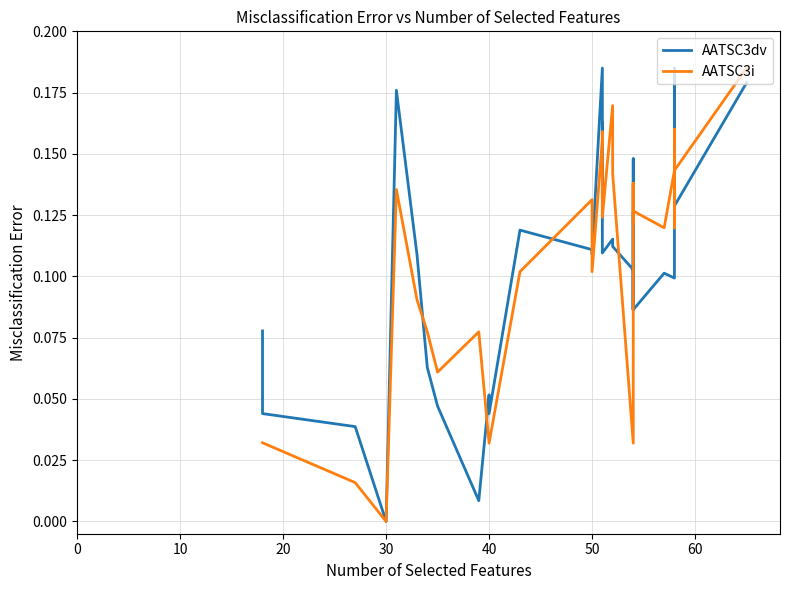

Reading left to right, transcribe all the data shown in this chart.

AATSC3dv: 0.1	0.0	0.0	0.0	0.2	0.1	0.1	0.1	0.0	0.0	0.1	0.0	0.1	0.1	0.1	0.1	0.1	0.2	0.1	0.2	0.1	0.1	0.1	0.1	0.1	0.1	0.1	0.1	0.1	0.1	0.1	0.1	0.1	0.1	0.2	0.2	0.1	0.2
AATSC3i: 0.0	0.0	0.0	0.0	0.1	0.1	0.1	0.1	0.1	0.1	0.0	0.0	0.1	0.1	0.1	0.1	0.1	0.2	0.2	0.2	0.1	0.2	0.1	0.0	0.1	0.1	0.1	0.1	0.1	0.1	0.1	0.1	0.1	0.1	0.2	0.1	0.1	0.2